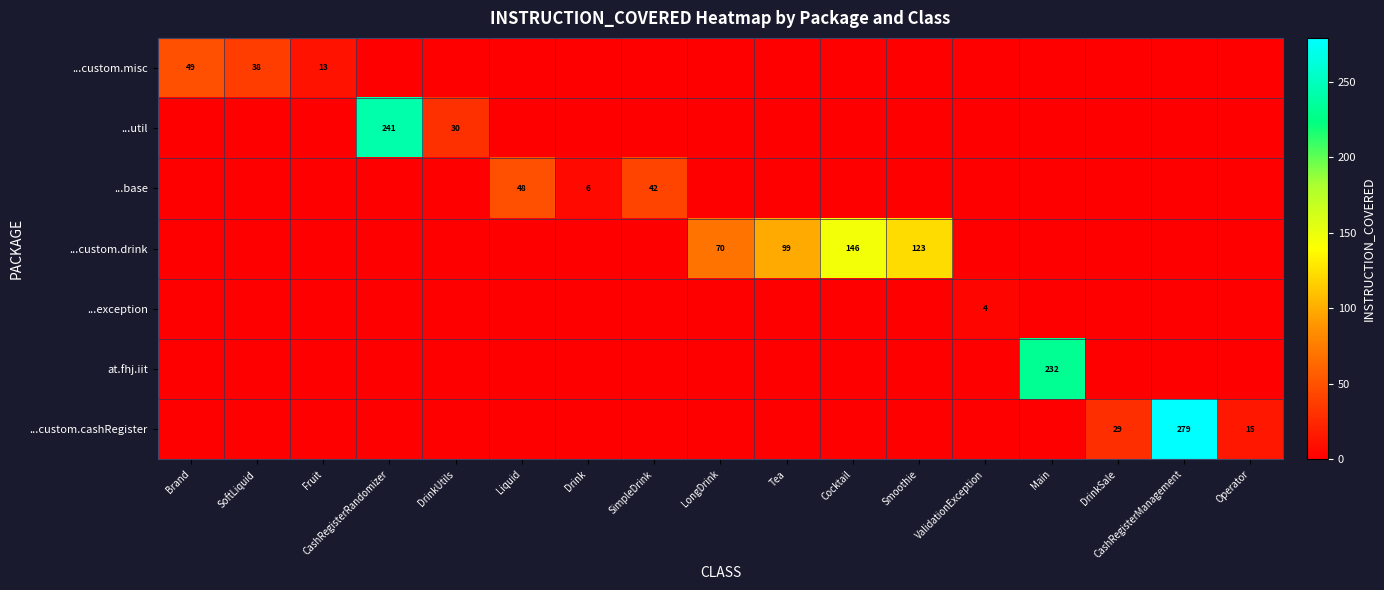

At how many categories does at least one series exceed 102?

5